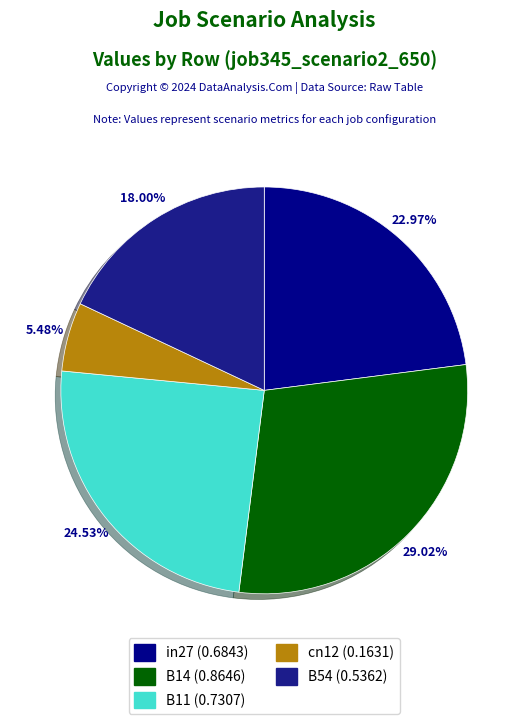

Which category has the biggest portion of the pie?

B14